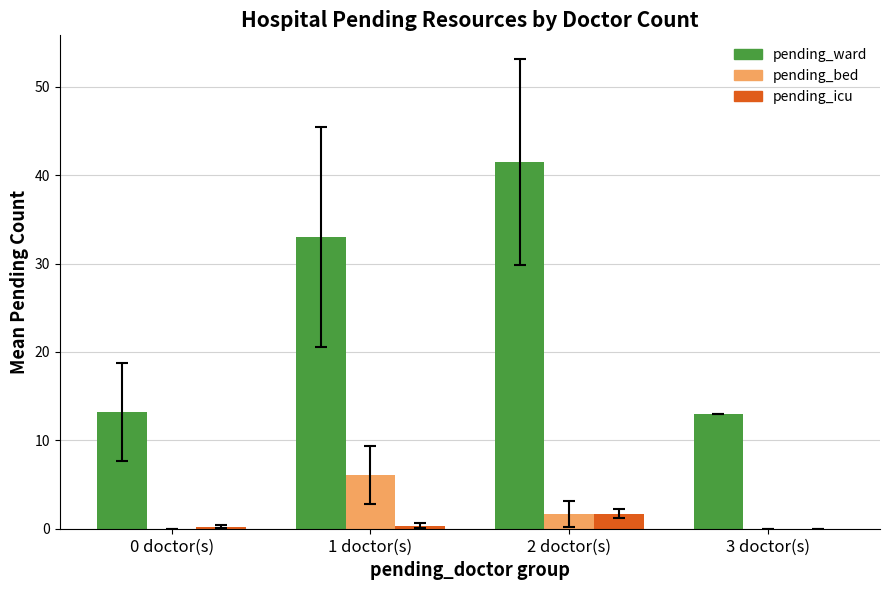

At which label does pending_ward reach its peak?

2 doctor(s)